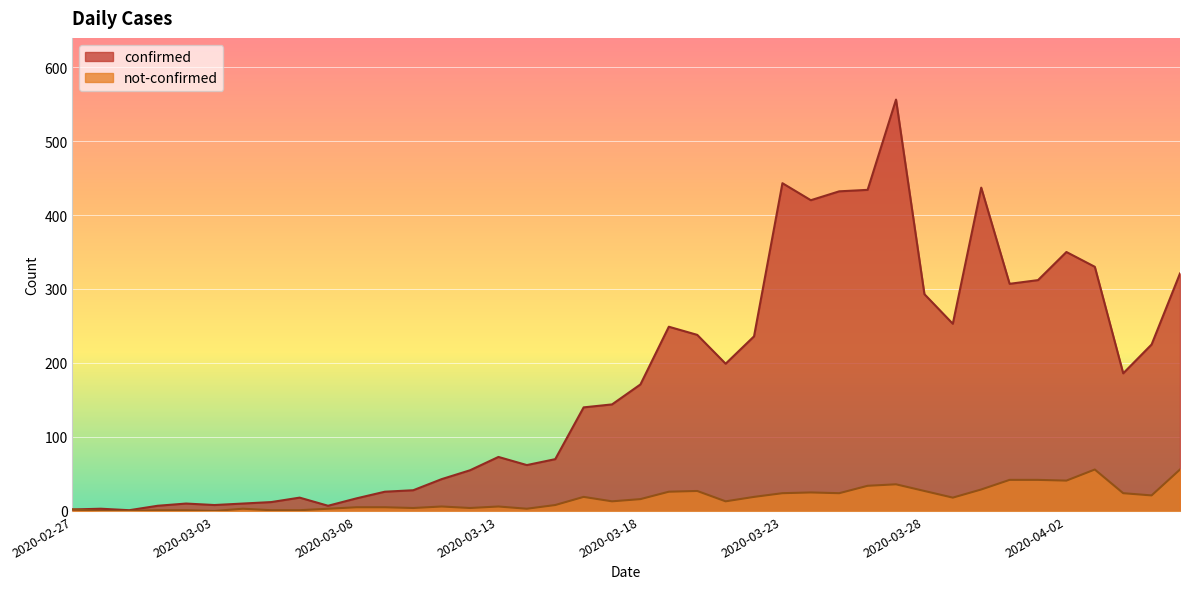

Is it true that confirmed equals 10 at 2020-03-02?

True